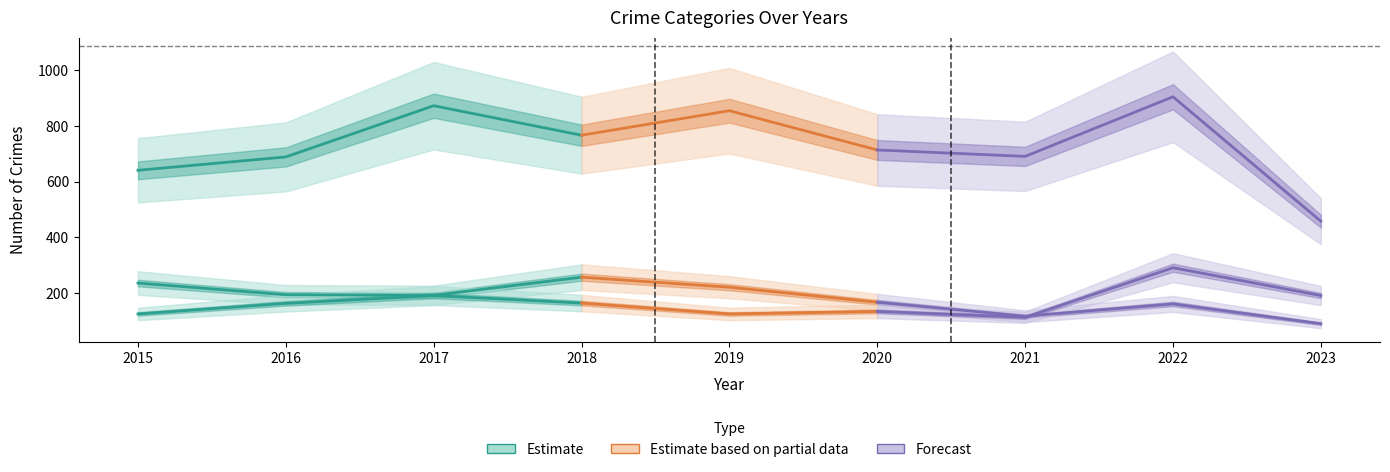

At which category does Motor Vehicle Theft reach its first local peak?

2017